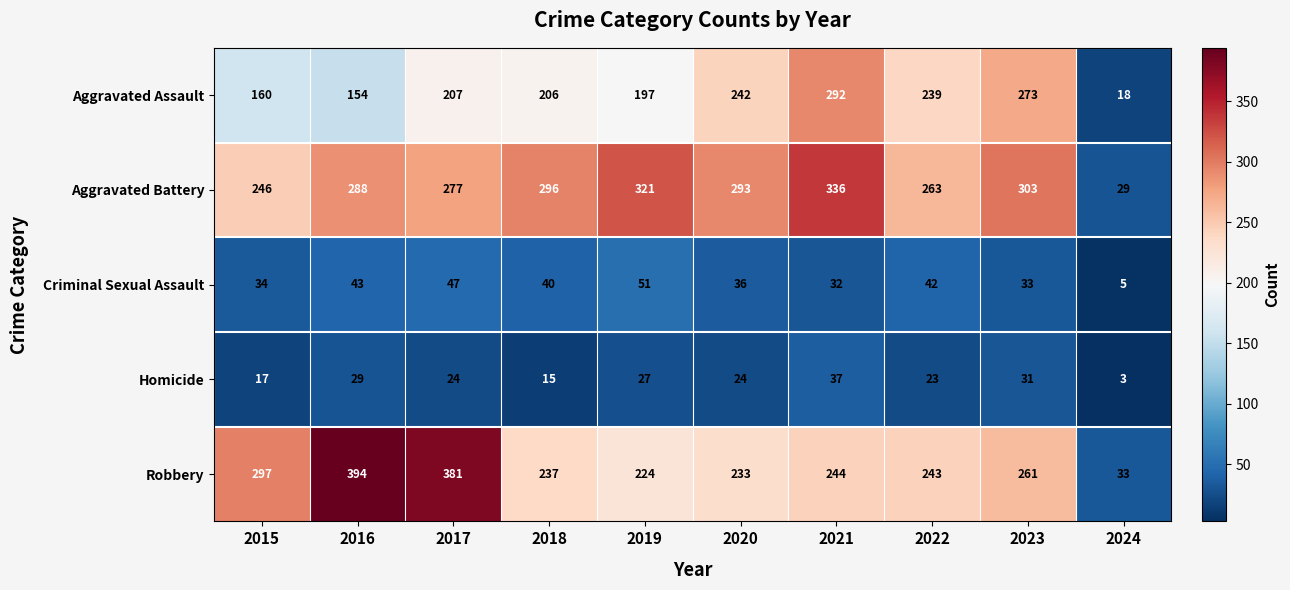

What is the total value across all series at 2015?

754